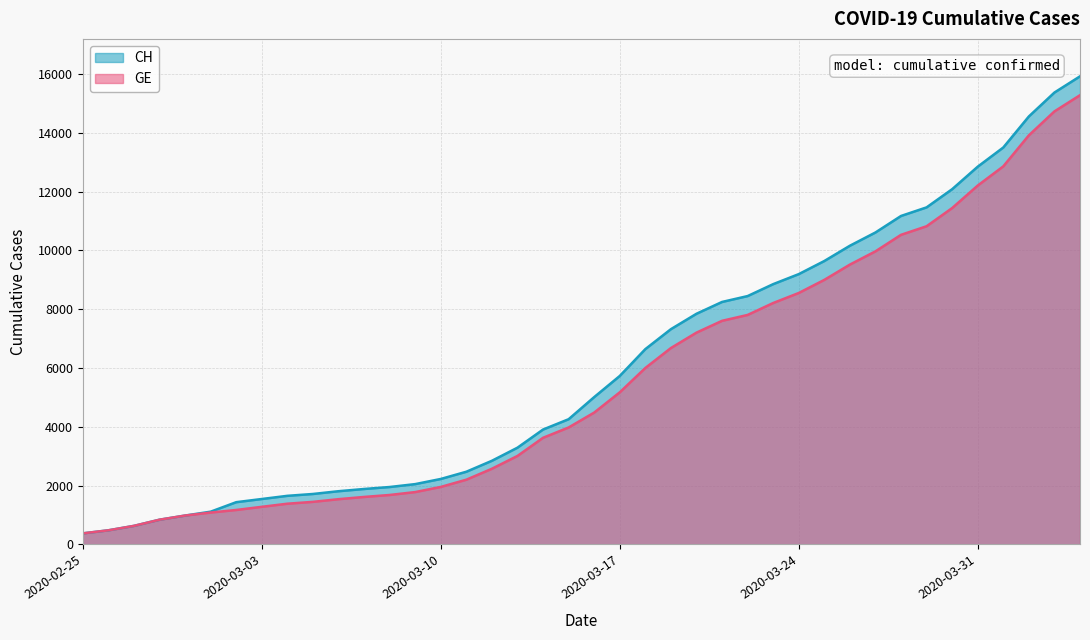

Which series changed the most between 2020-03-01 and 2020-03-11?

CH